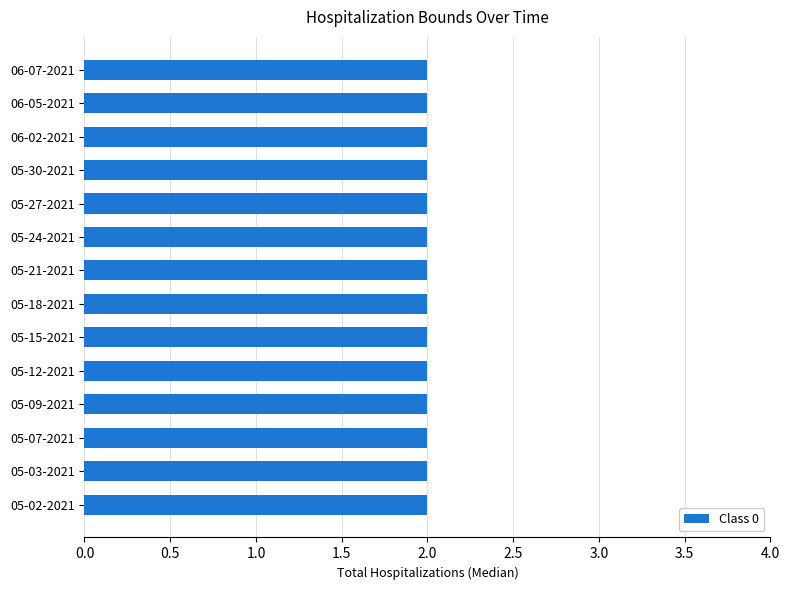

What is the label of the 12th bar from the right?

05-07-2021